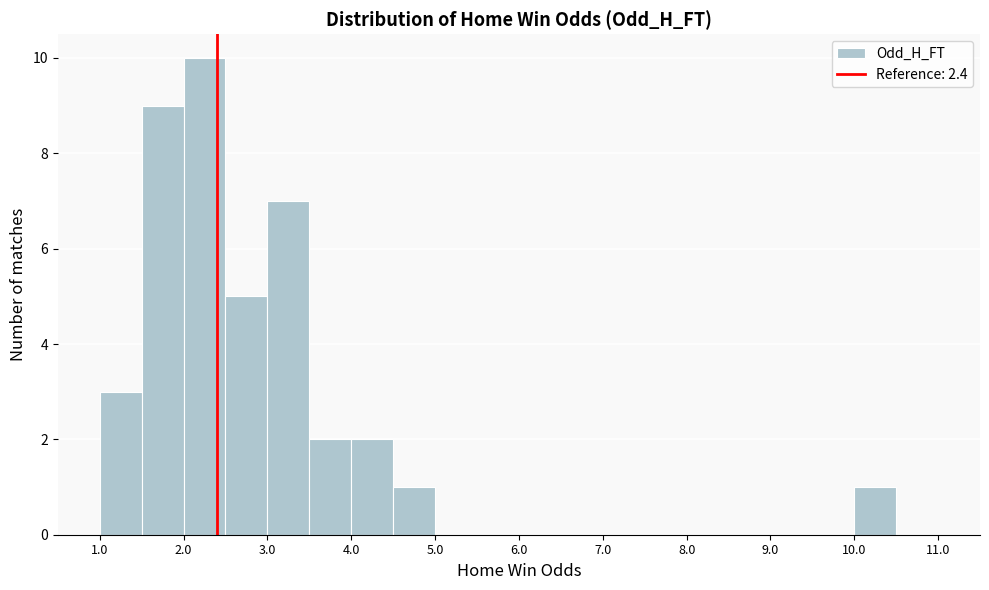

Reading left to right, list every bar in this chart as the range it spans on the x-axis followed by its height. The values are not printed on the chart, so give them approximately, as read against the axis.

1.0 to 1.5: 3
1.5 to 2.0: 9
2.0 to 2.5: 10
2.5 to 3.0: 5
3.0 to 3.5: 7
3.5 to 4.0: 2
4.0 to 4.5: 2
4.5 to 5.0: 1
5.0 to 5.5: 0
5.5 to 6.0: 0
6.0 to 6.5: 0
6.5 to 7.0: 0
7.0 to 7.5: 0
7.5 to 8.0: 0
8.0 to 8.5: 0
8.5 to 9.0: 0
9.0 to 9.5: 0
9.5 to 10.0: 0
10.0 to 10.5: 1
10.5 to 11.0: 0